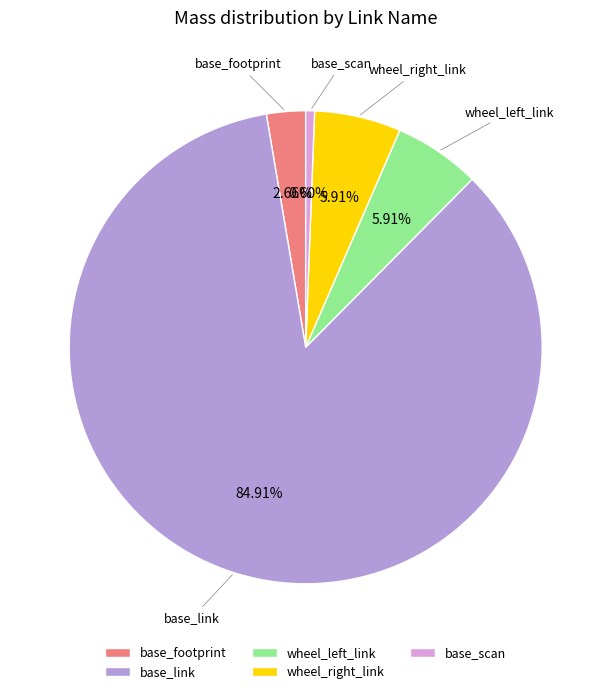

How many segments does this pie chart have?

5